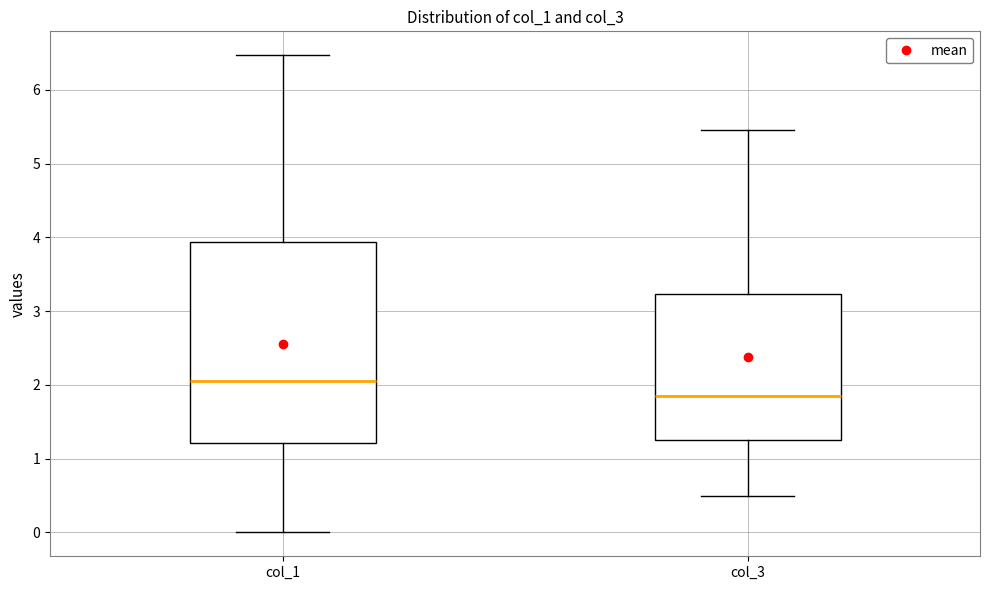

Reading left to right, transcribe this box plot: for each box, give where its median line is, the range the box spans, and where its two whiskers end, as read against the y-axis. The values are not printed on the chart, so give them approximately, as read against the axis.

col_1: median 2.1, box 1.2 to 3.9, whiskers 0.0 to 6.5
col_3: median 1.9, box 1.3 to 3.2, whiskers 0.5 to 5.5